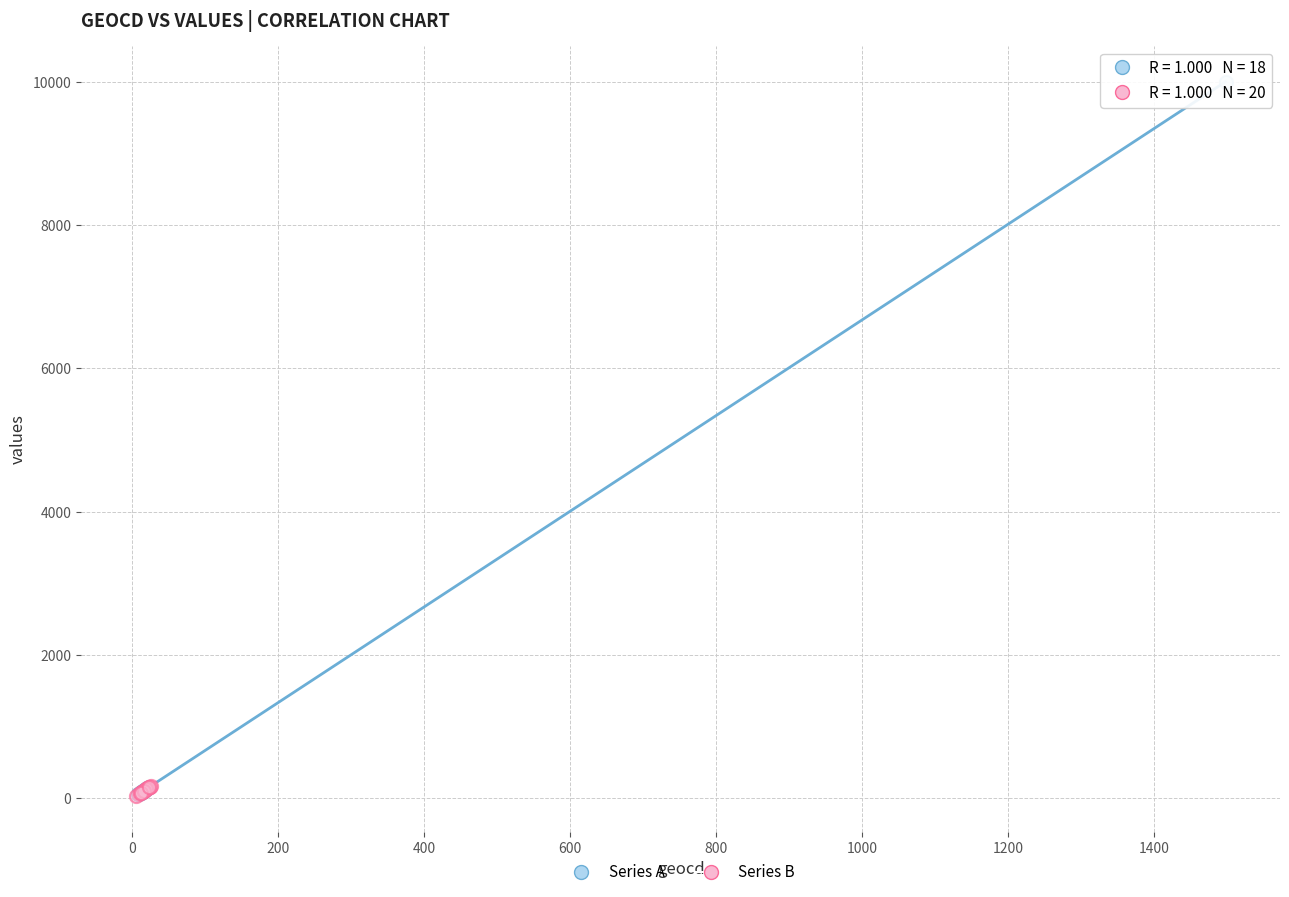

Which series reaches the maximum Y coordinate?

Series A